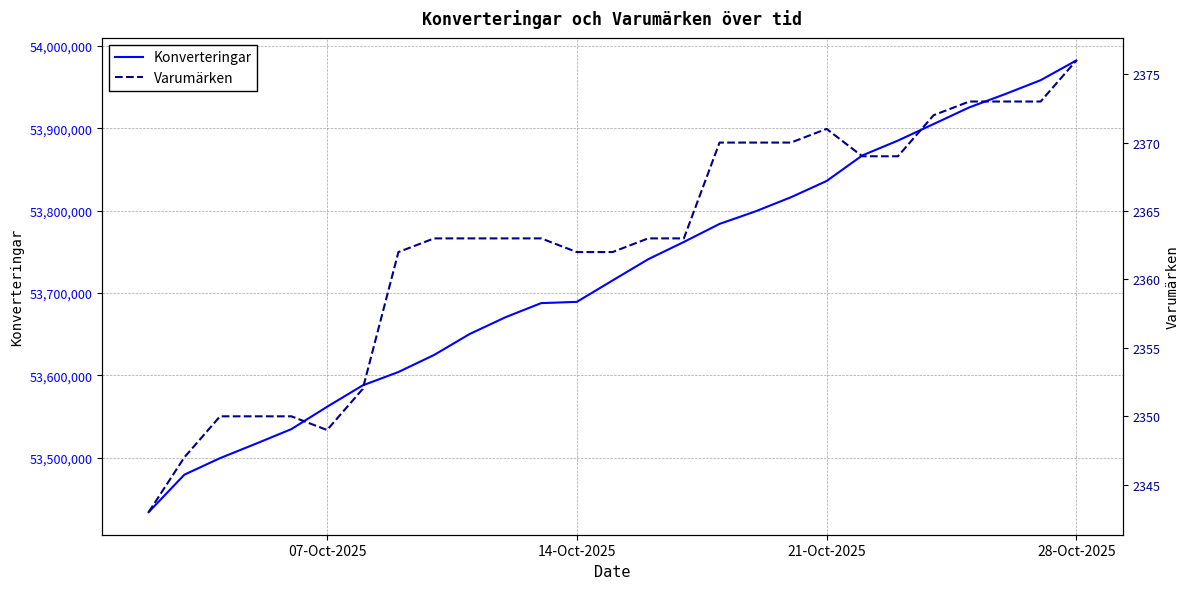

At how many categories does at least one series exceed 43384973?

27